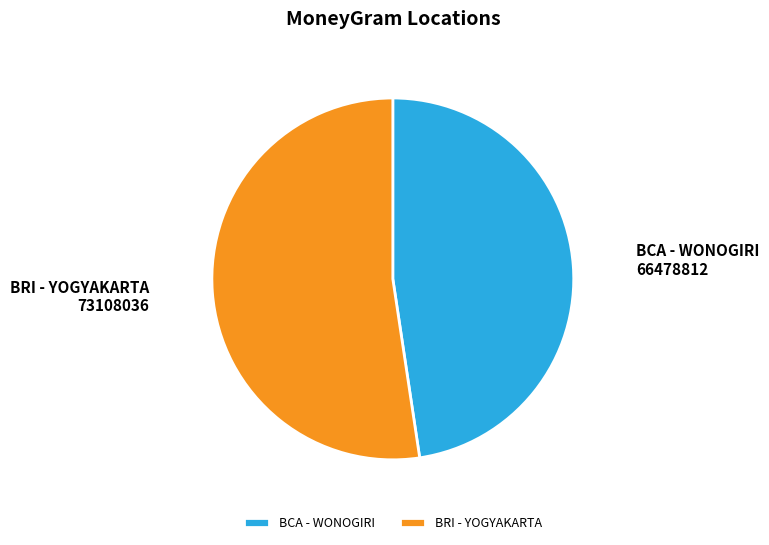

Is it true that BCA - WONOGIRI is 48% of the pie?

True